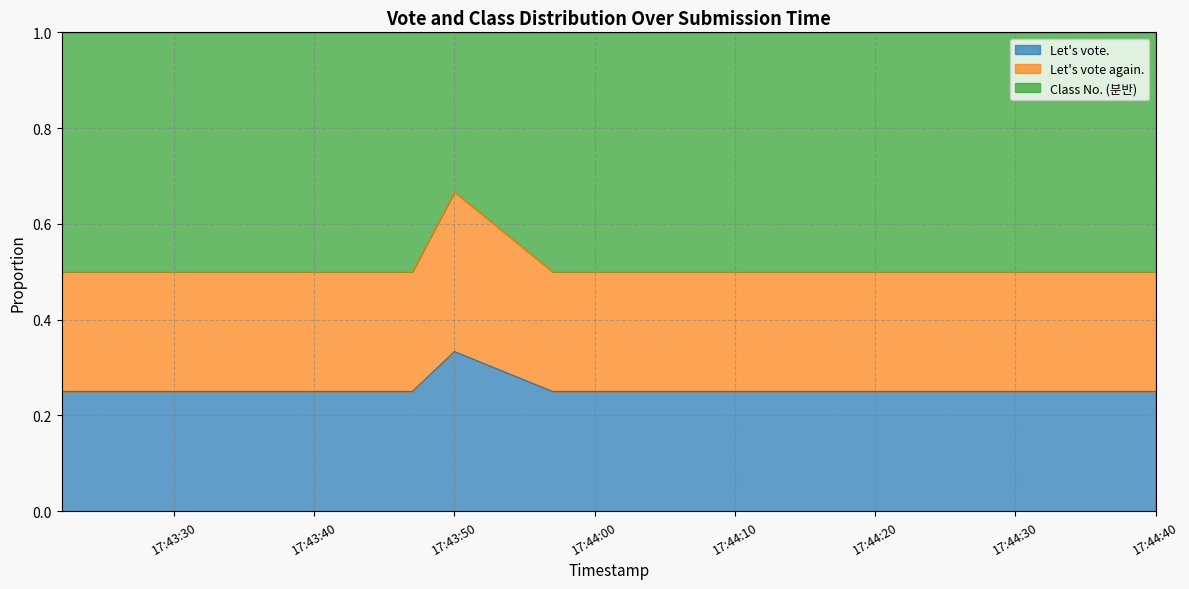

True or false: Let's vote. and Let's vote again. cross at least once.

False